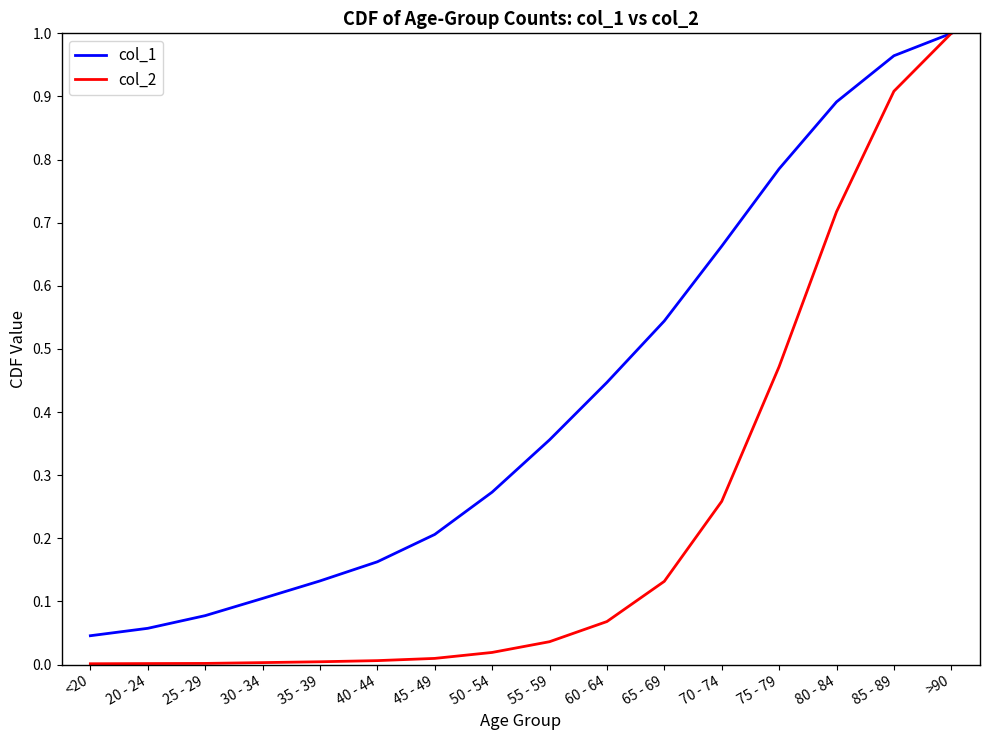

Which series has the largest range (max minus min)?

col_2